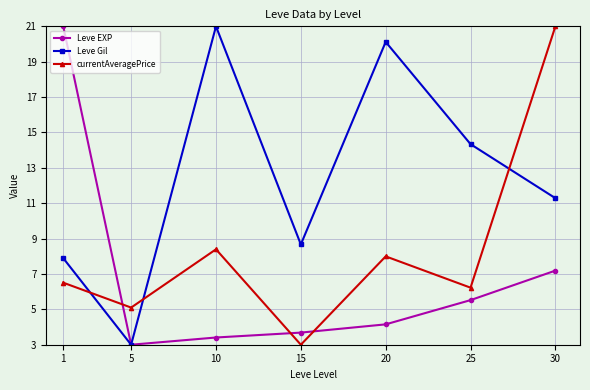

Which series has the largest total across all categories?

Leve Gil